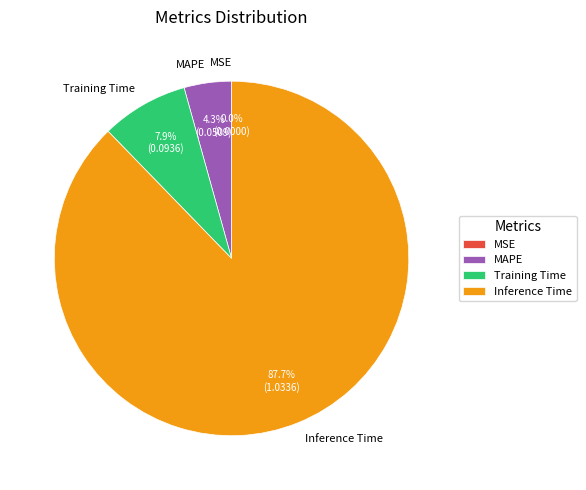

Is there any slice that represents more than half of the pie?

Yes